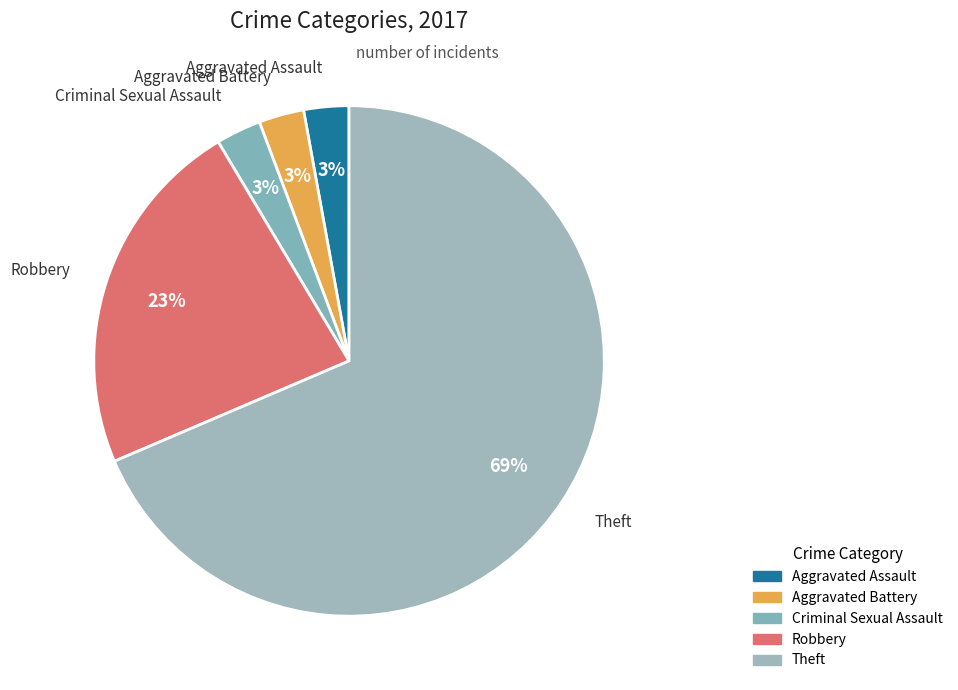

What is the largest slice in the pie chart?

Theft